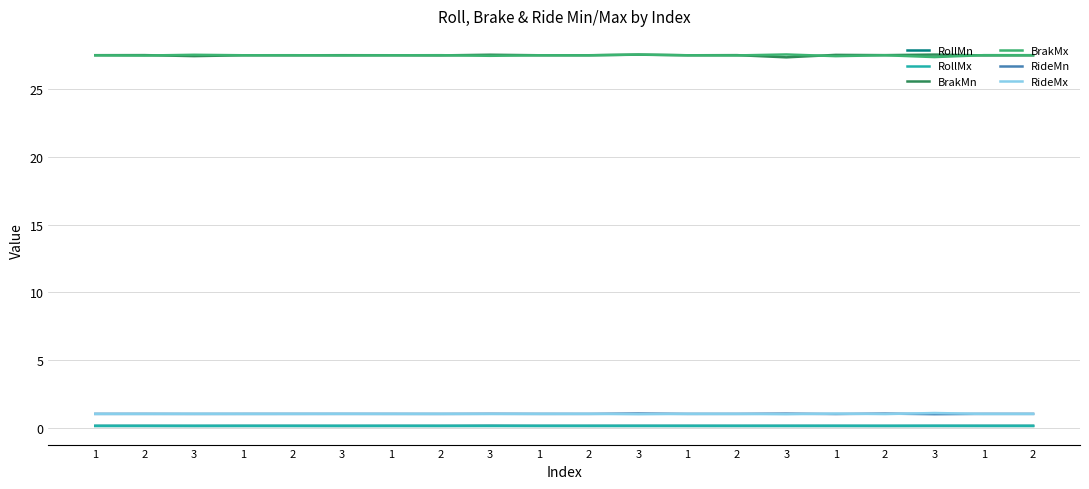

Is it true that RollMx equals 0.1 at 1?

True